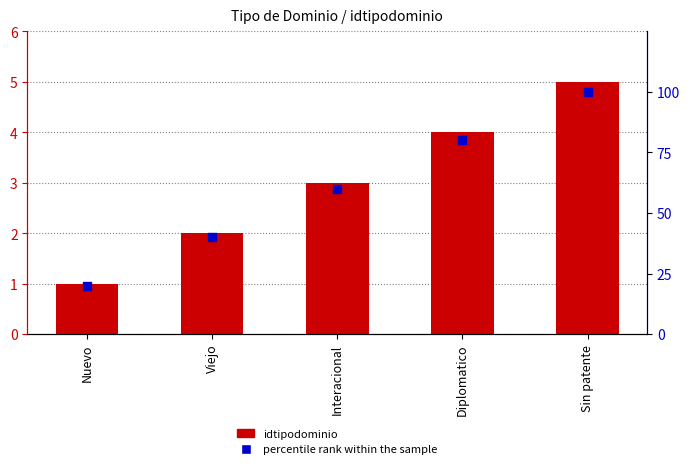

Is the value of percentile rank within the sample at Diplomatico greater than the value of idtipodominio at Nuevo?

Yes